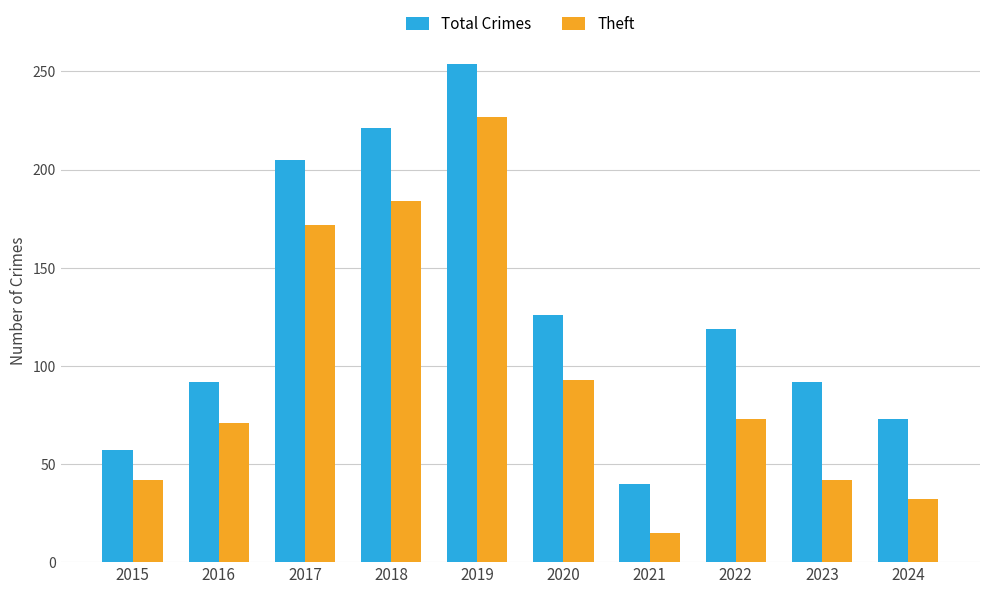

Reading left to right, transcribe all the data shown in this chart.

Total Crimes: 57	92	205	221	254	126	40	119	92	73
Theft: 42	71	172	184	227	93	15	73	42	32